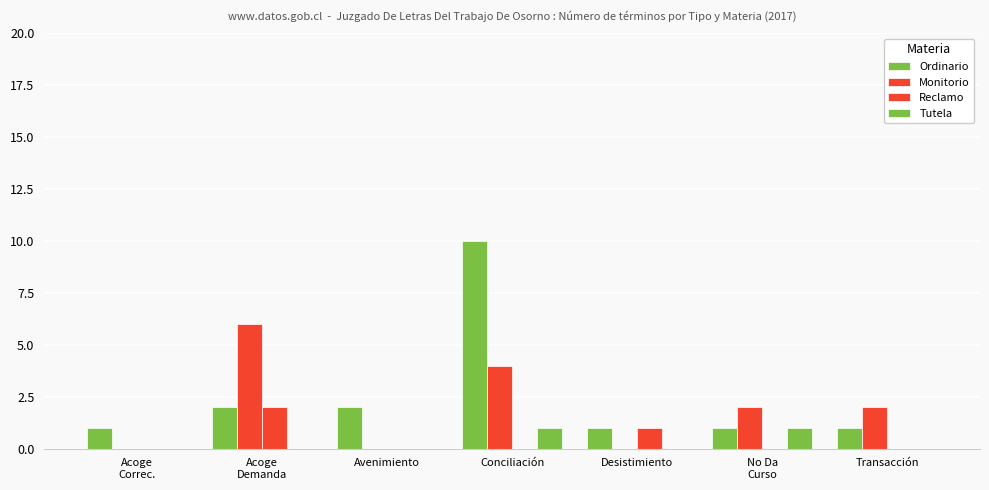

Are the bars grouped side by side (vs. stacked)?

Yes